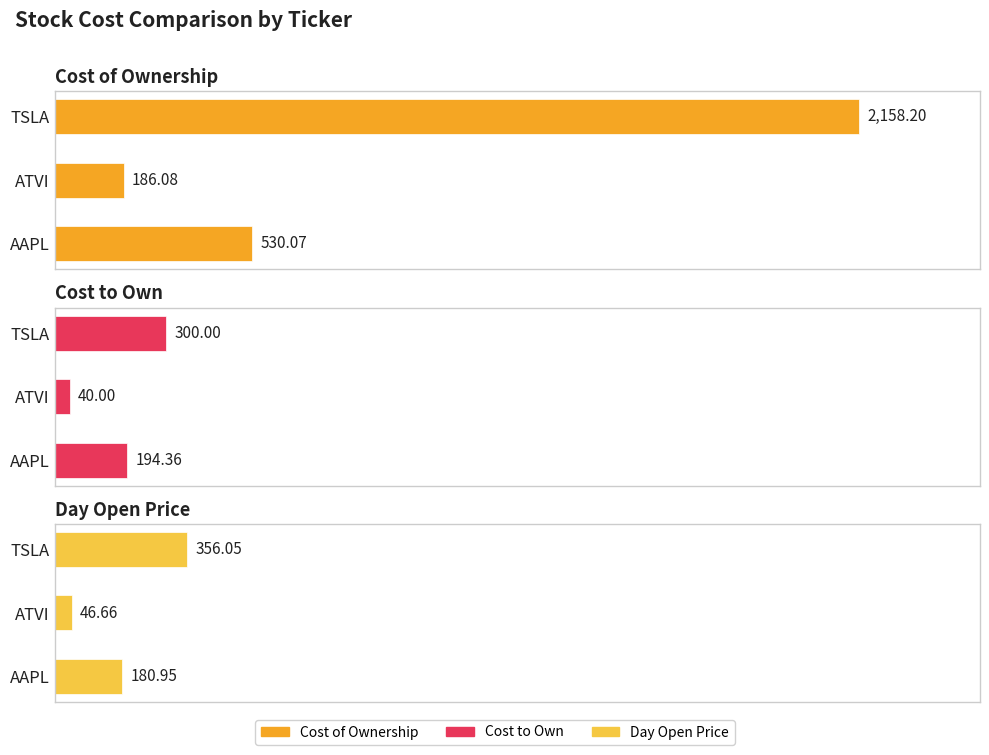

How many bars are there in each group?

3